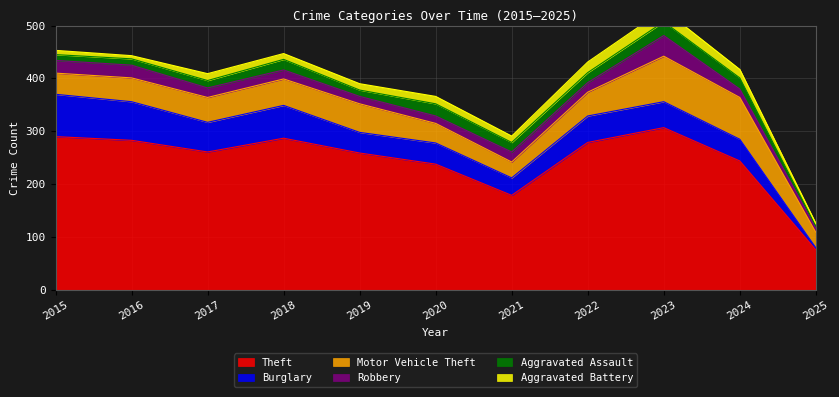

List the series in order of their peak value, highest first.

Theft, Motor Vehicle Theft, Burglary, Robbery, Aggravated Assault, Aggravated Battery